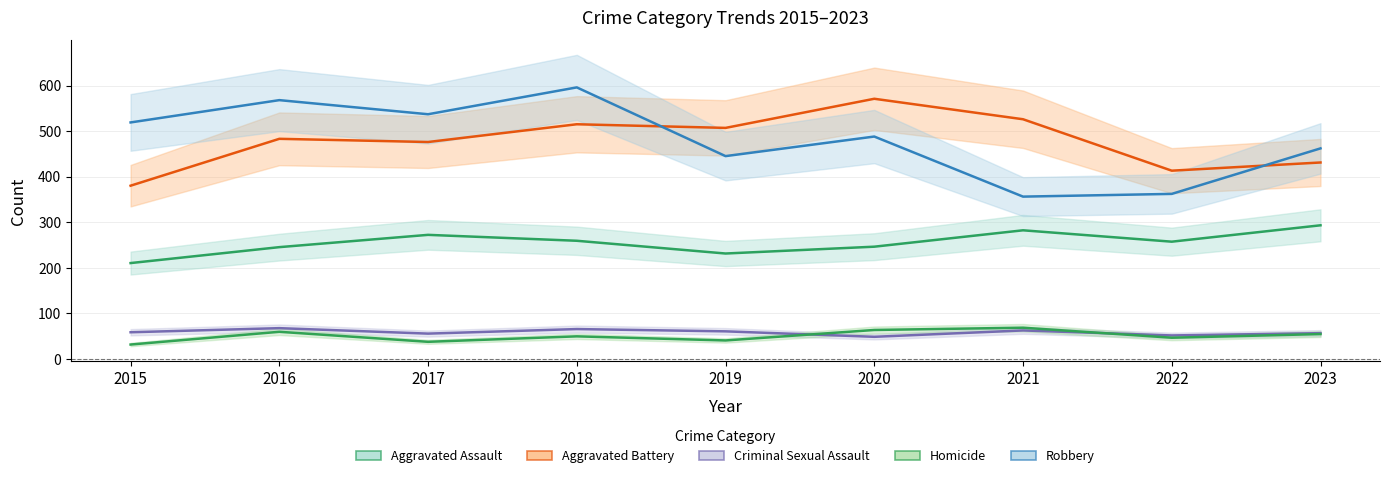

The Aggravated Assault series shows 432 at 2017. True or false?

False